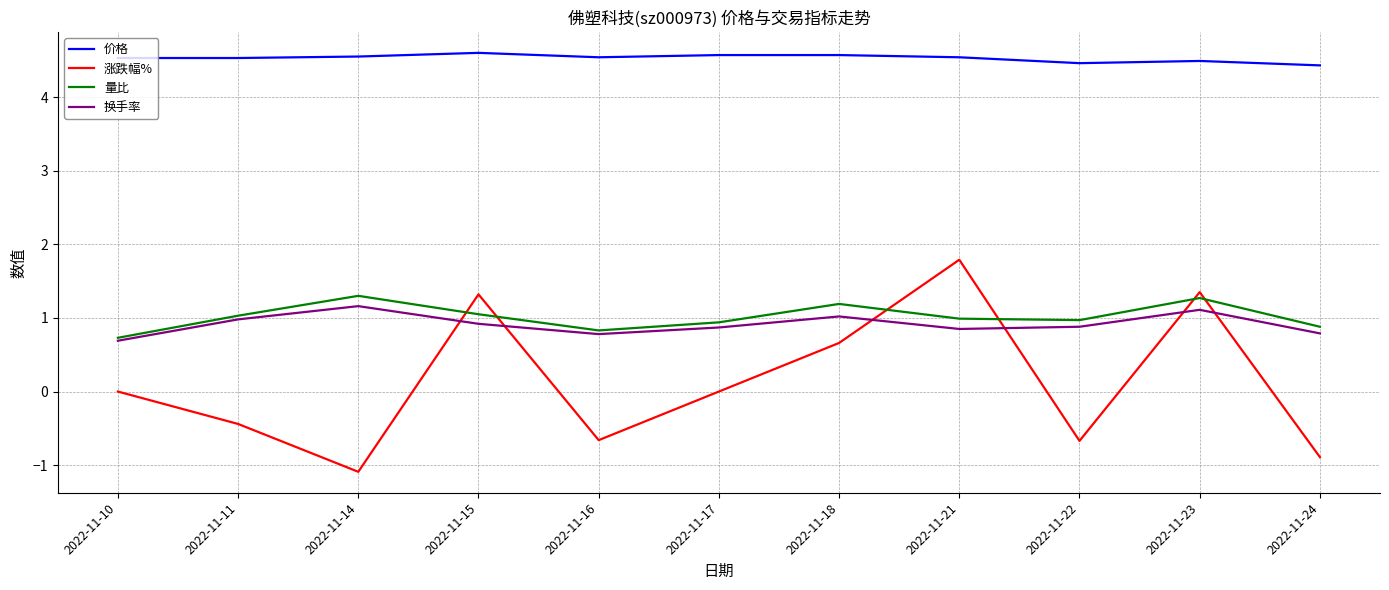

The 换手率 series shows 0.8 at 2022-11-16. True or false?

True